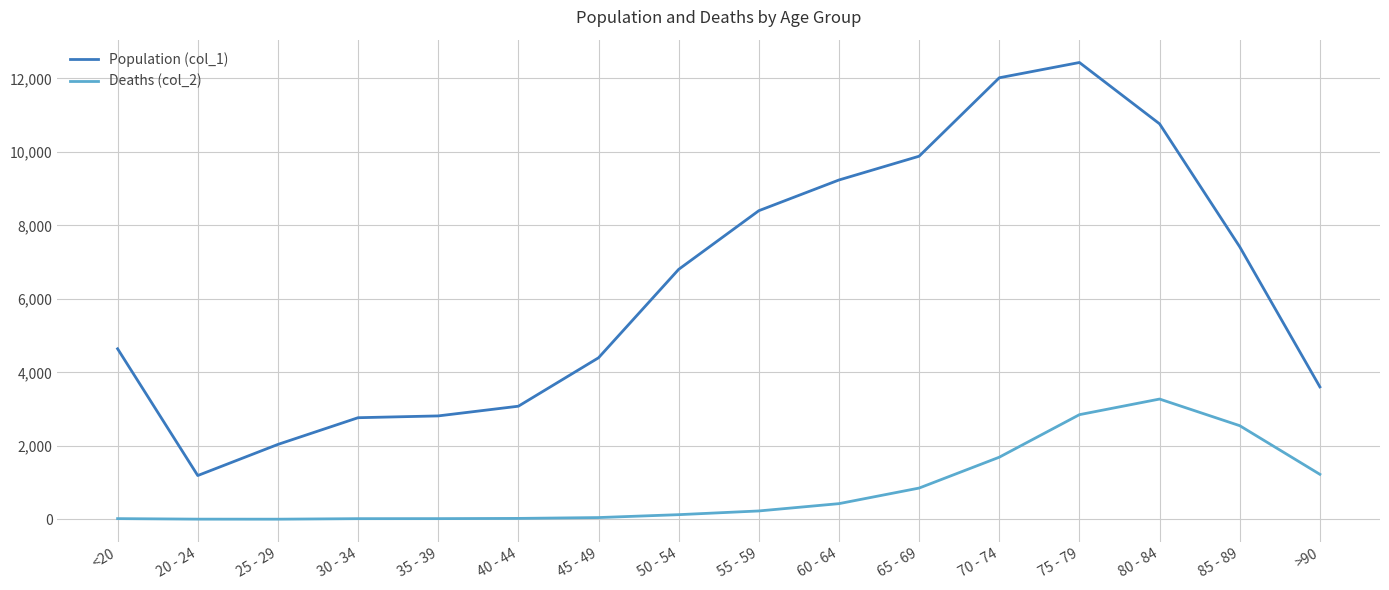

How many values in the Population (col_1) series are below 6803?

8